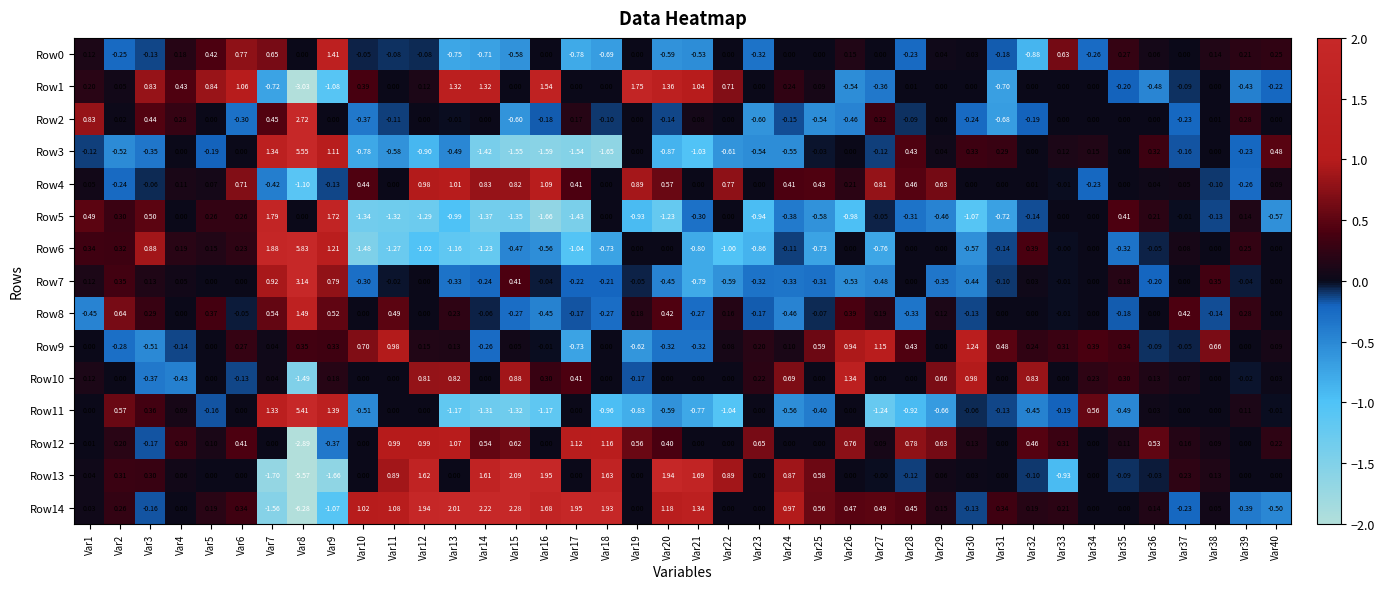

What is the spread (max minus min) of values at Var15?

3.8